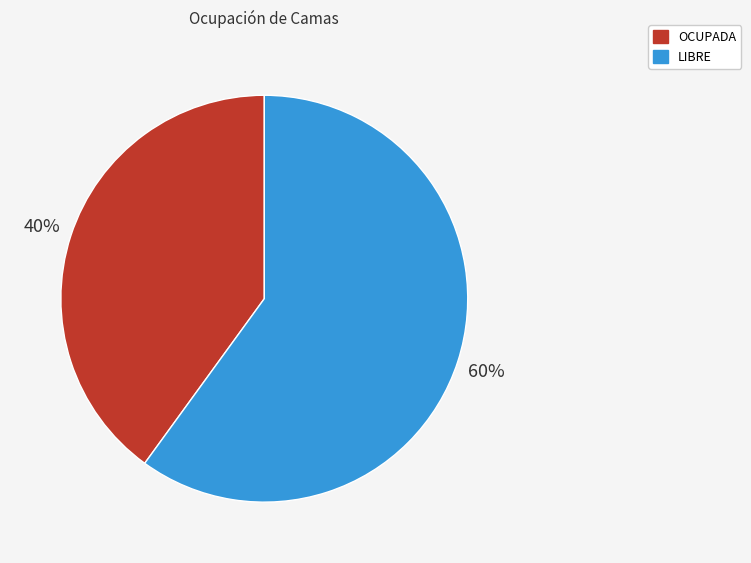

Combined, do OCUPADA and LIBRE account for over 50%?

Yes